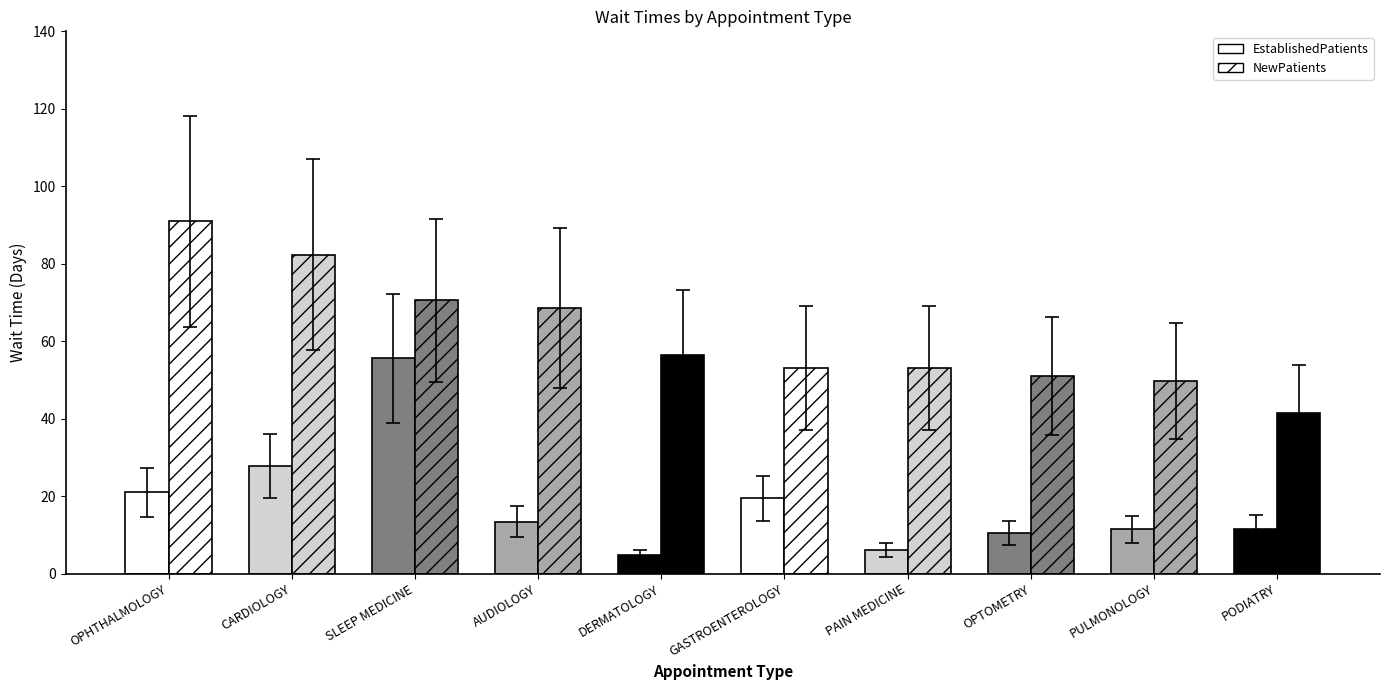

Which category has the highest value across all series?

OPHTHALMOLOGY